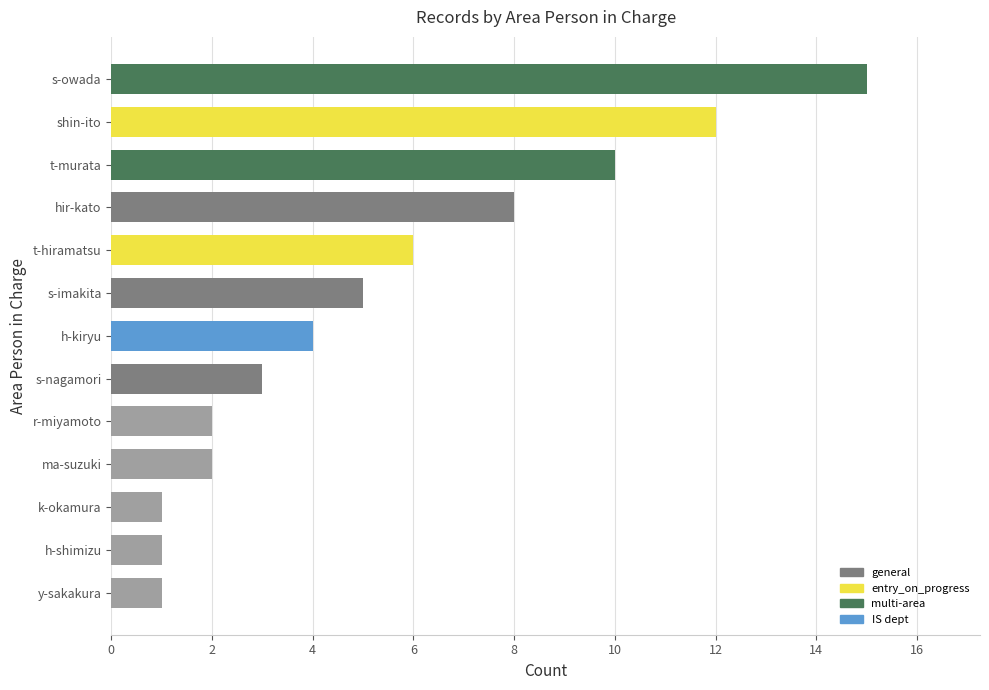

Reading top to bottom, list all the values displayed in this chart.

15	12	10	8	6	5	4	3	2	2	1	1	1